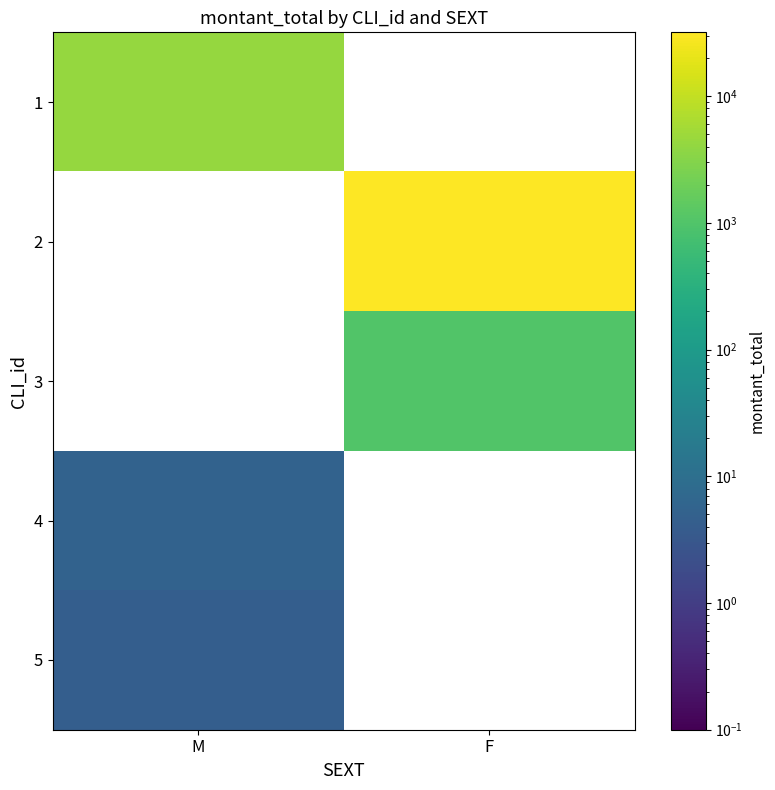

Read the 4 value at M.

5.4